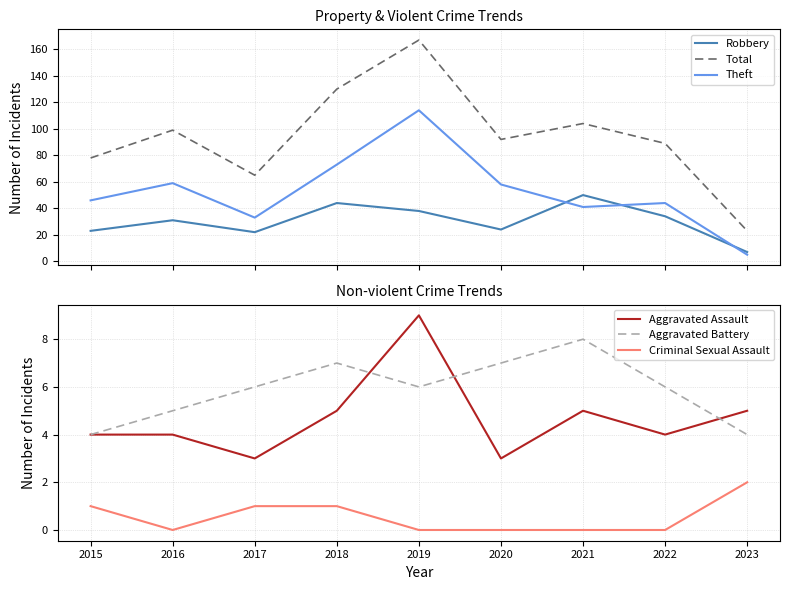

What is the maximum value shown in the chart?

167